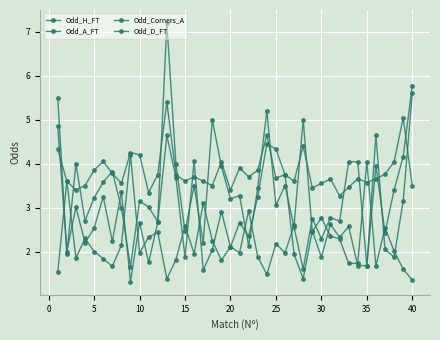

At which category does Odd_D_FT reach its first local valley?

5